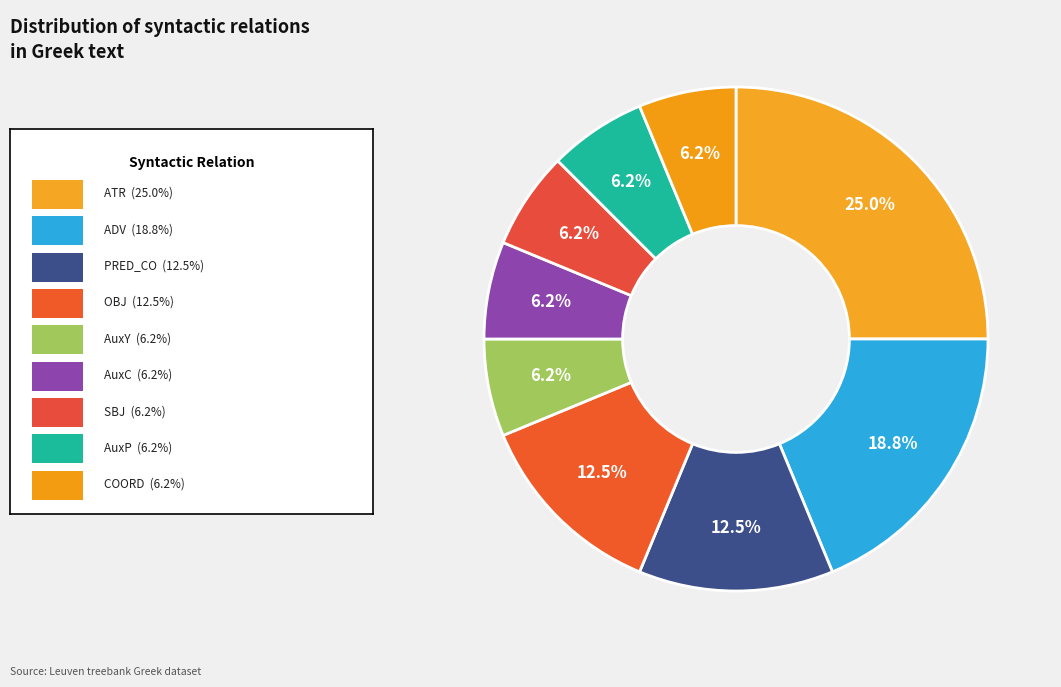

Rank the categories by value from highest to lowest.

ATR, ADV, PRED_CO, OBJ, AuxY, AuxC, SBJ, AuxP, COORD